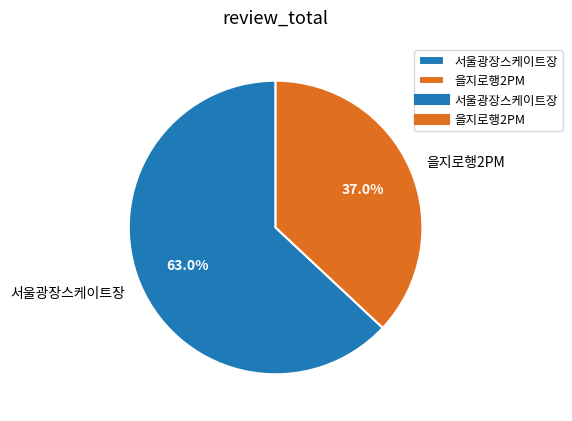

Count the number of slices in the pie.

2